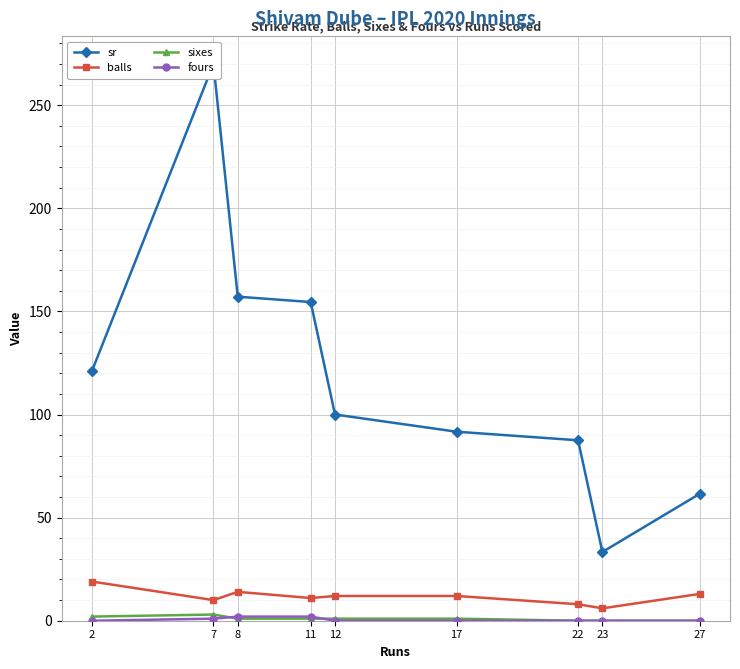

Reading right to left, extract all data points from this chart.

sr: 27=61.5	23=33.3	22=87.5	17=91.7	12=100.0	11=154.5	8=157.1	7=270.0	2=121.0
balls: 27=13.0	23=6.0	22=8.0	17=12.0	12=12.0	11=11.0	8=14.0	7=10.0	2=19.0
sixes: 27=0.0	23=0.0	22=0.0	17=1.0	12=1.0	11=1.0	8=1.0	7=3.0	2=2.0
fours: 27=0.0	23=0.0	22=0.0	17=0.0	12=0.0	11=2.0	8=2.0	7=1.0	2=0.0